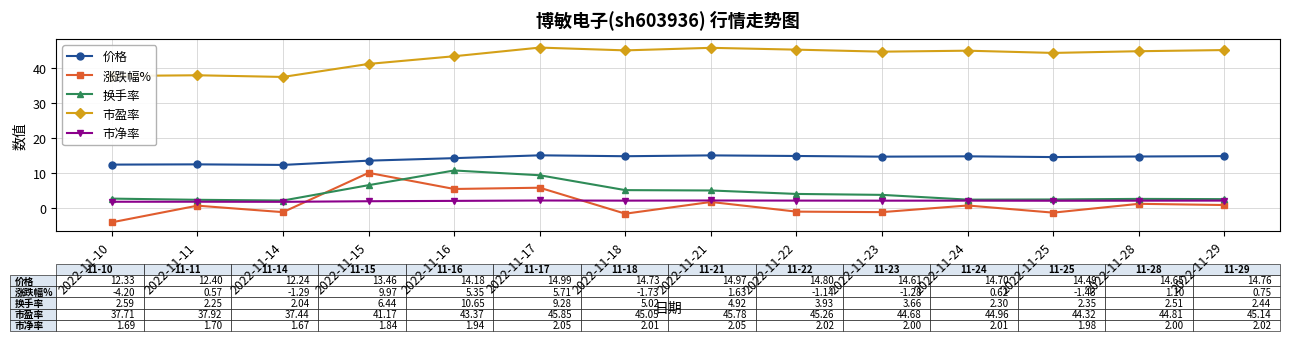

Does the chart display data point markers on the line(s)?

Yes